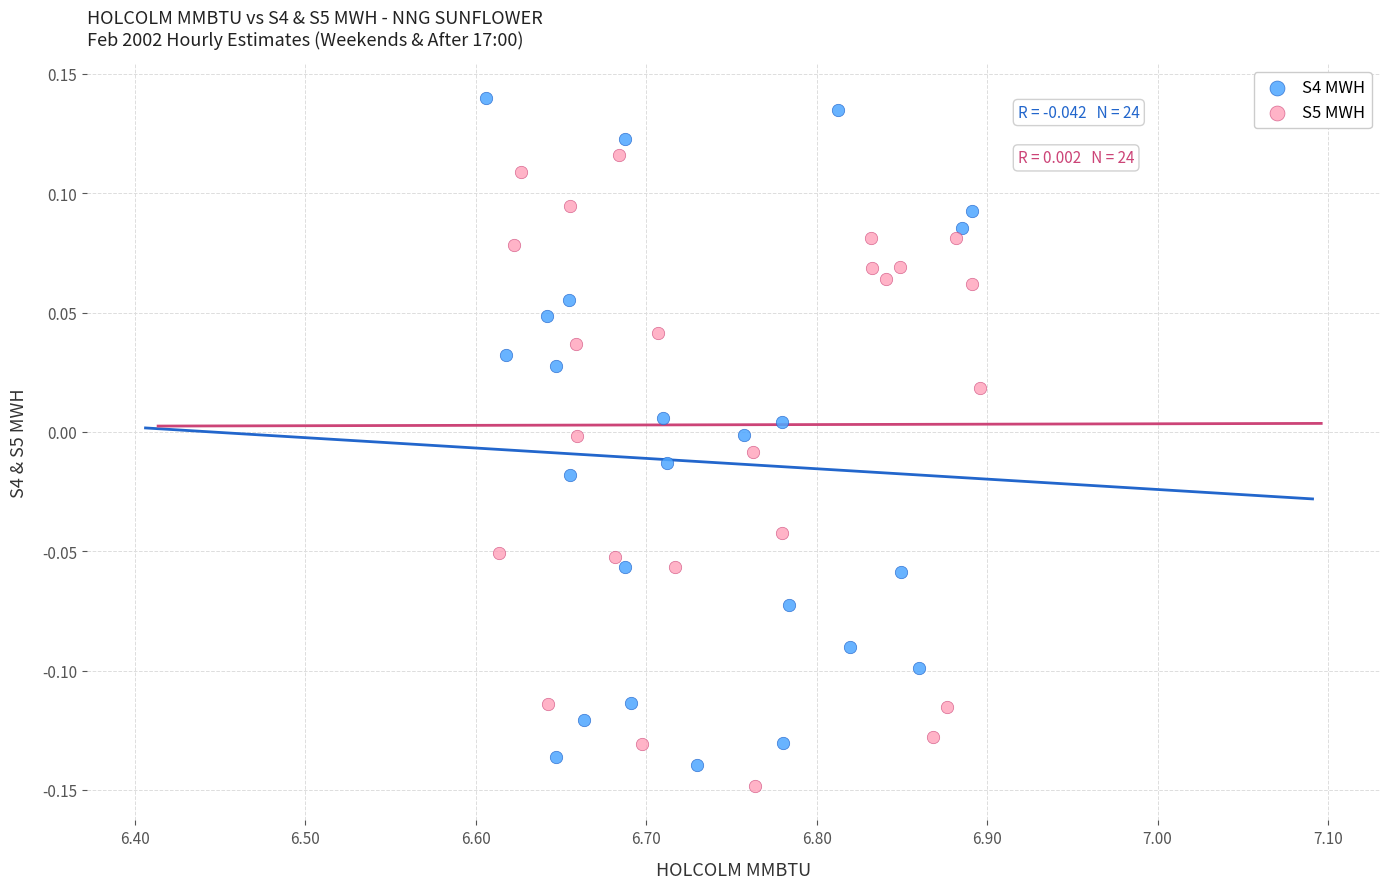

Which series reaches the maximum Y coordinate?

S4 MWH